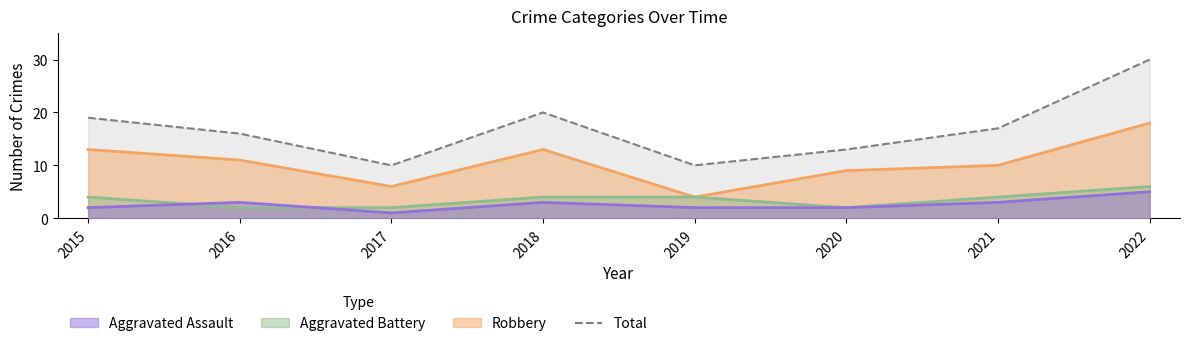

What is the difference between the second highest and minimum values in the Total series?

10